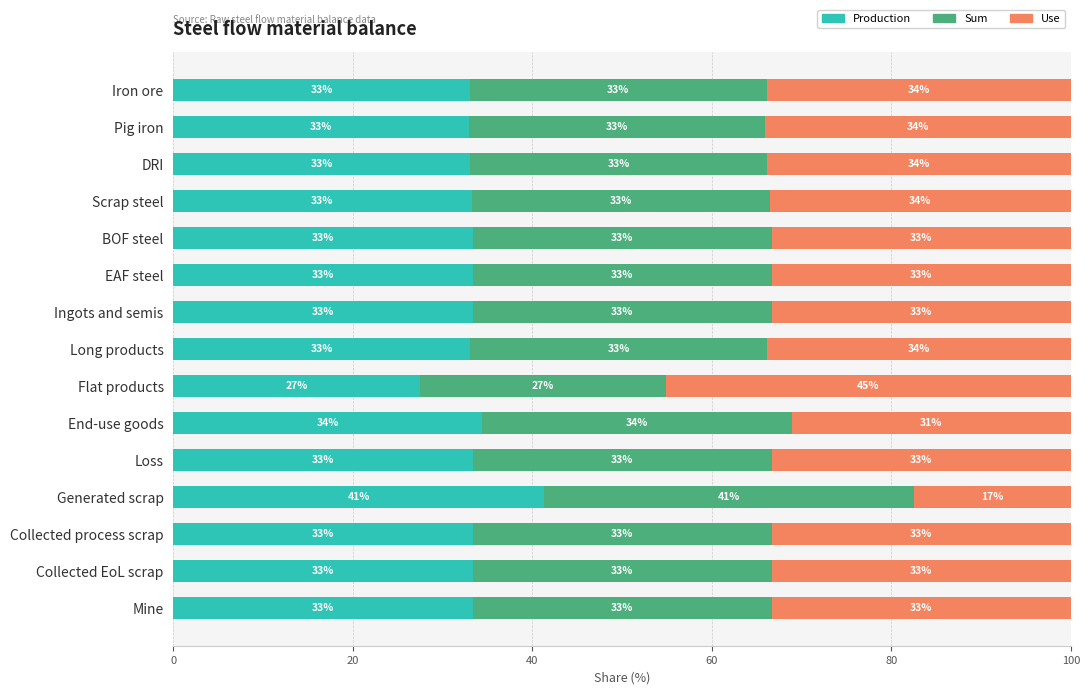

At which label is Production closest to 34?

End-use goods